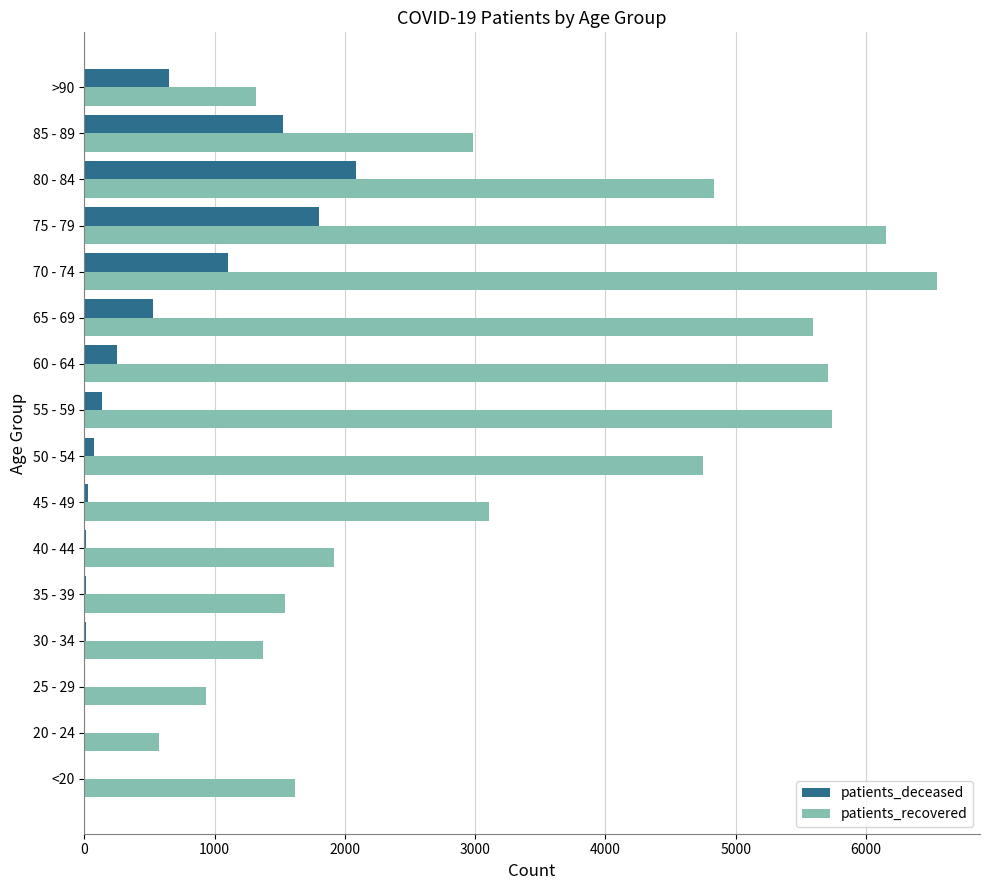

Which series has the largest range (max minus min)?

patients_recovered